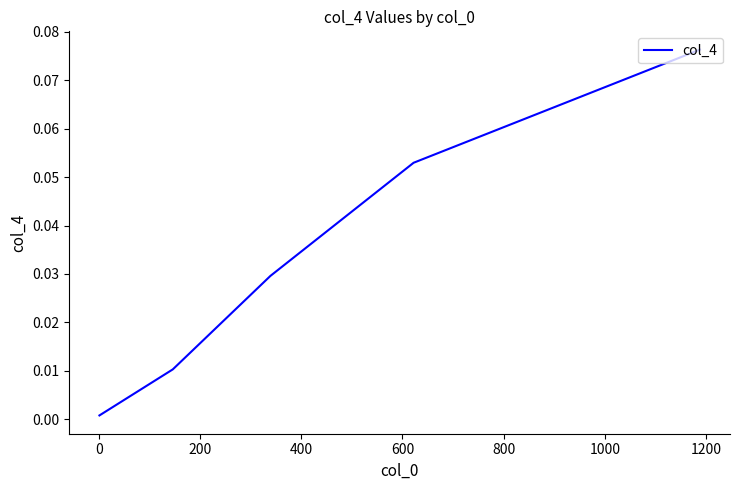

What is the greatest value displayed?

0.1